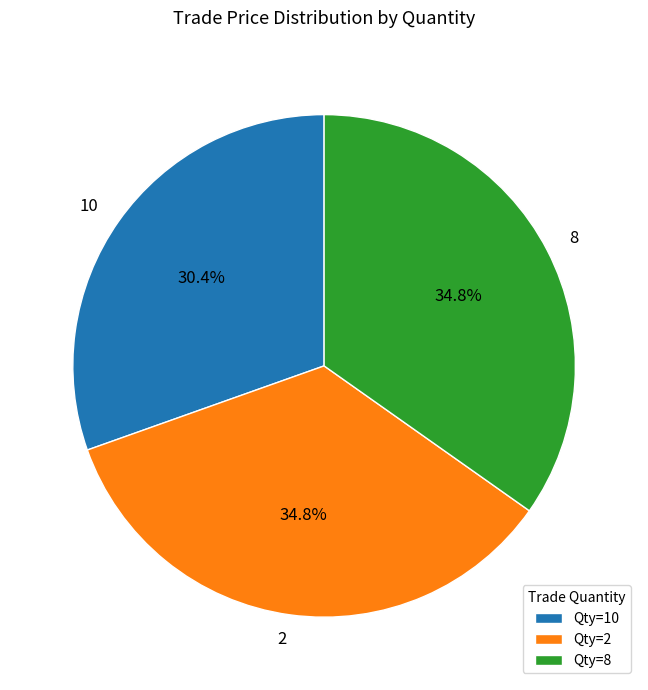

What percentage is the 2 slice, to the nearest percent?

35%